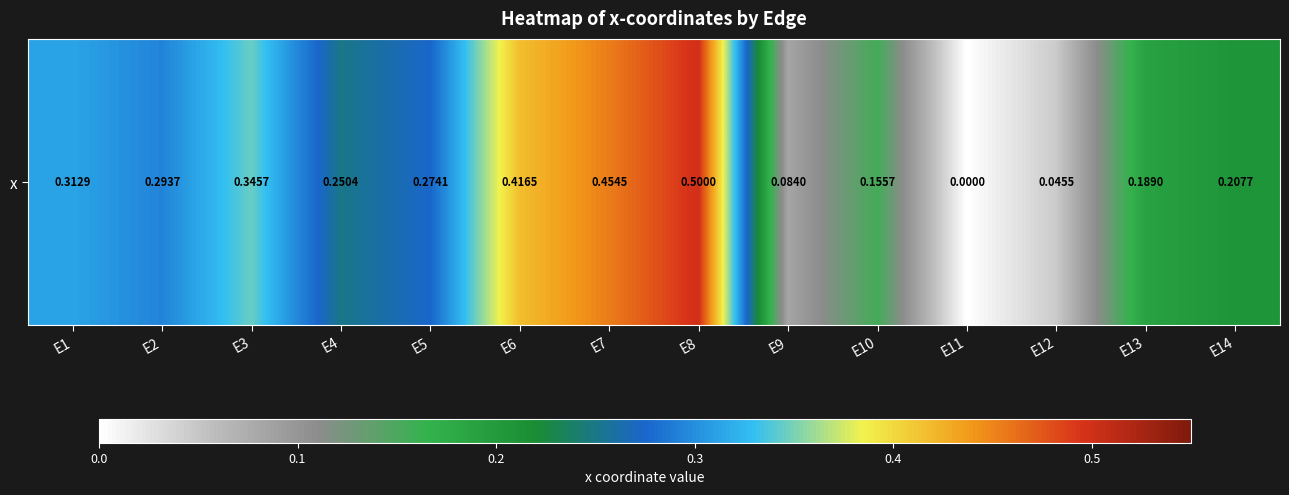

How many values exceed 0?

13